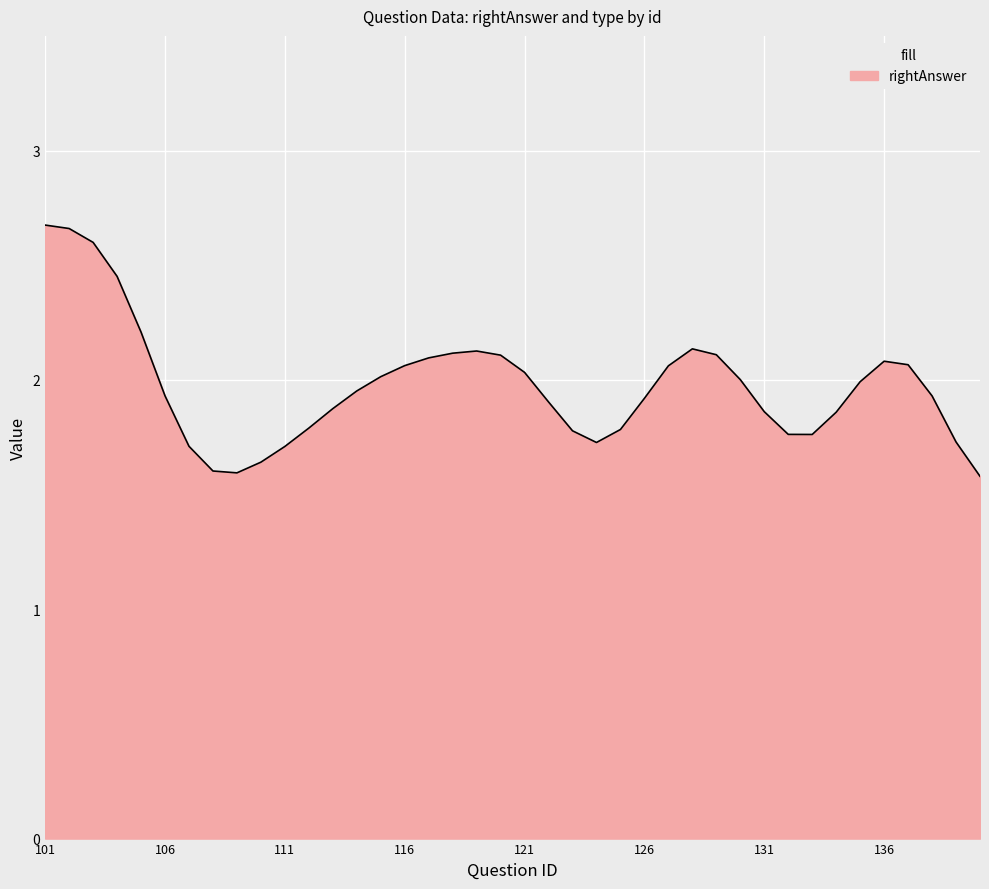

What is the difference between the maximum and minimum values?

1.1